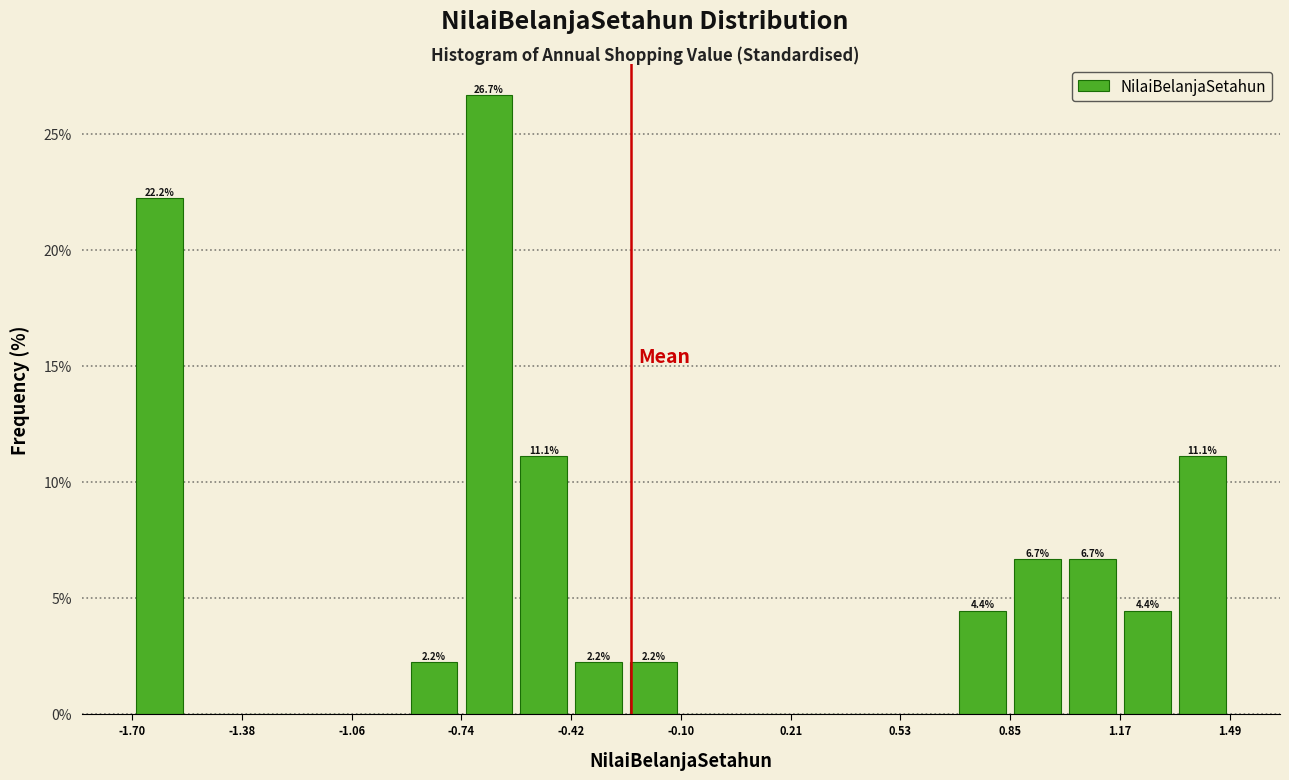

Around what value on the x-axis is the tallest bar? Give the approximate position of its centre, as read against the axis.

-0.65